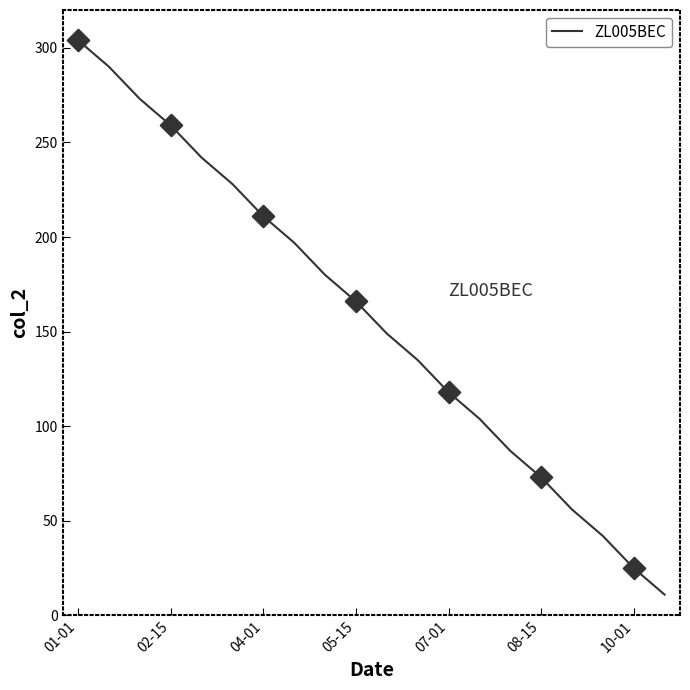

What is the smallest value displayed?

11